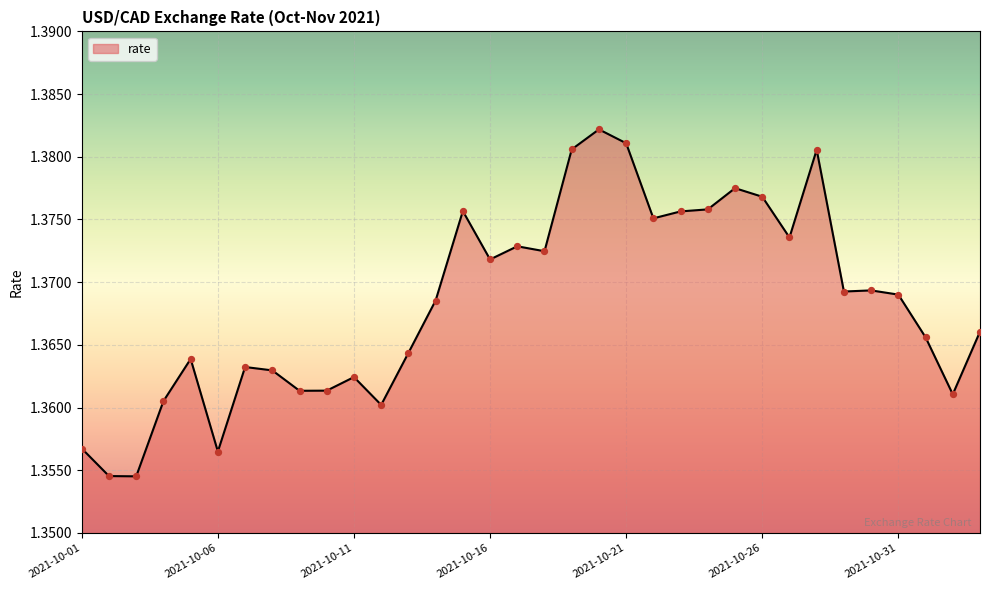

How many lines are shown in the chart?

1